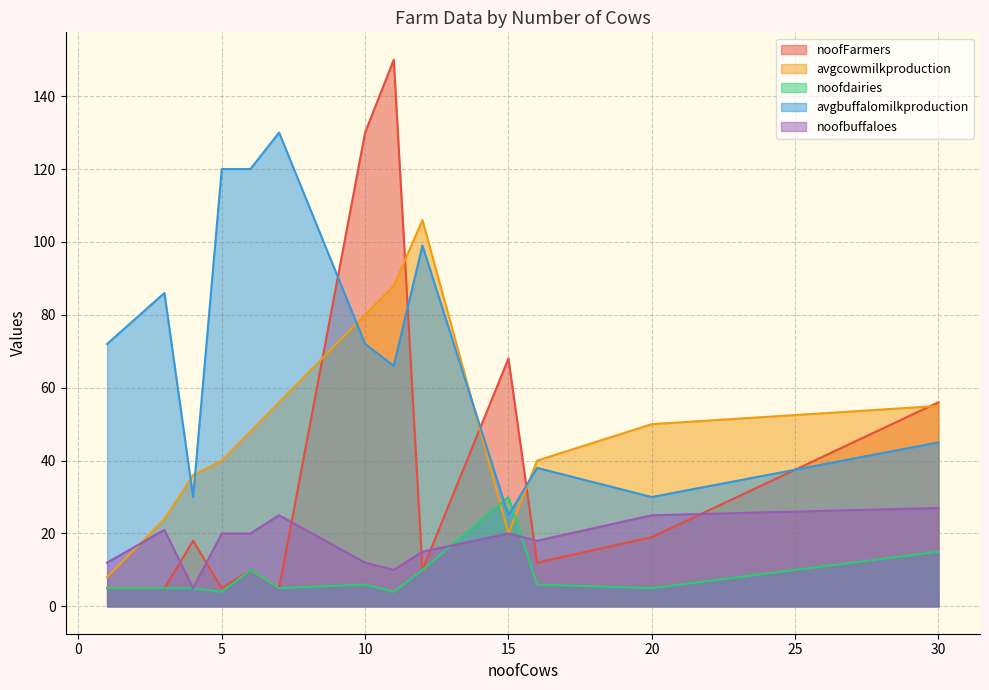

At which category does avgbuffalomilkproduction reach its first local peak?

3